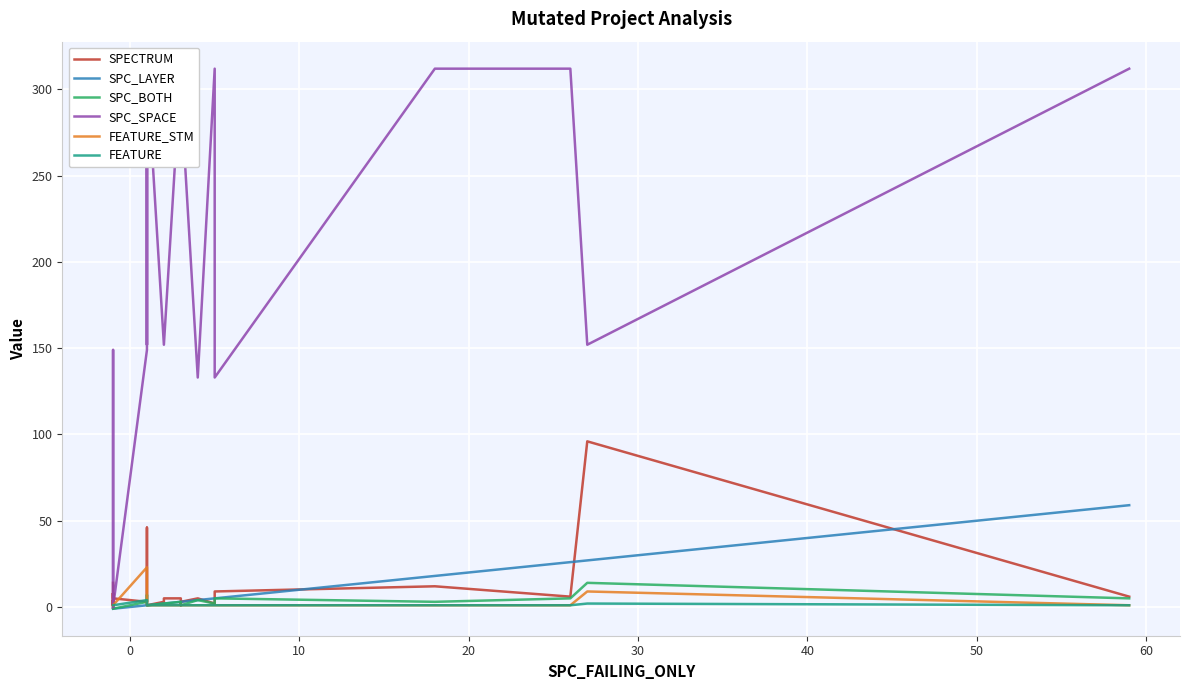

Reading left to right, what are all the values shown in this chart?

SPECTRUM: 14	1	1	1	8	-1	4	1	1	2	1	1	1	8	5	3	46	1	1	1	3	5	5	1	2	3	5	2	9	12	6	96	6
SPC_LAYER: -1	-1	-1	-1	-1	-1	-1	-1	-1	-1	-1	-1	-1	-1	-1	1	1	1	1	1	2	2	3	3	3	3	4	5	5	18	26	27	59
SPC_BOTH: -1	-1	-1	-1	-1	-1	-1	-1	-1	-1	-1	-1	-1	-1	-1	3	7	1	1	1	2	2	3	1	1	1	4	2	5	3	5	14	5
SPC_SPACE: 0	0	0	149	0	0	0	0	0	0	0	0	0	0	0	149	152	312	152	312	152	152	312	312	298	298	133	312	133	312	312	152	312
FEATURE_STM: 1	1	1	1	1	1	1	1	1	1	1	1	1	1	1	23	20	1	1	1	1	1	1	1	1	1	1	1	1	1	1	9	1
FEATURE: 1	1	1	1	1	1	1	1	1	1	1	1	1	1	1	4	2	1	1	1	1	1	1	1	1	1	1	1	1	1	1	2	1